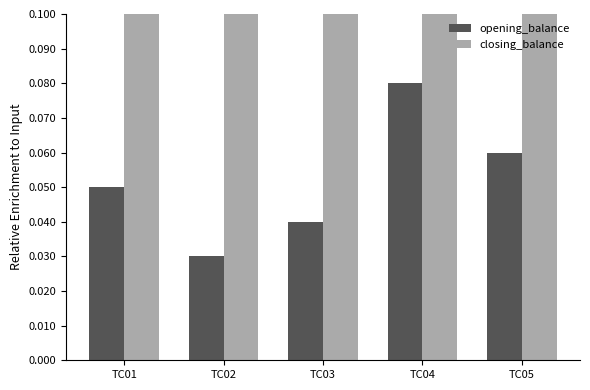

What are all the series names shown in the legend?

opening_balance, closing_balance